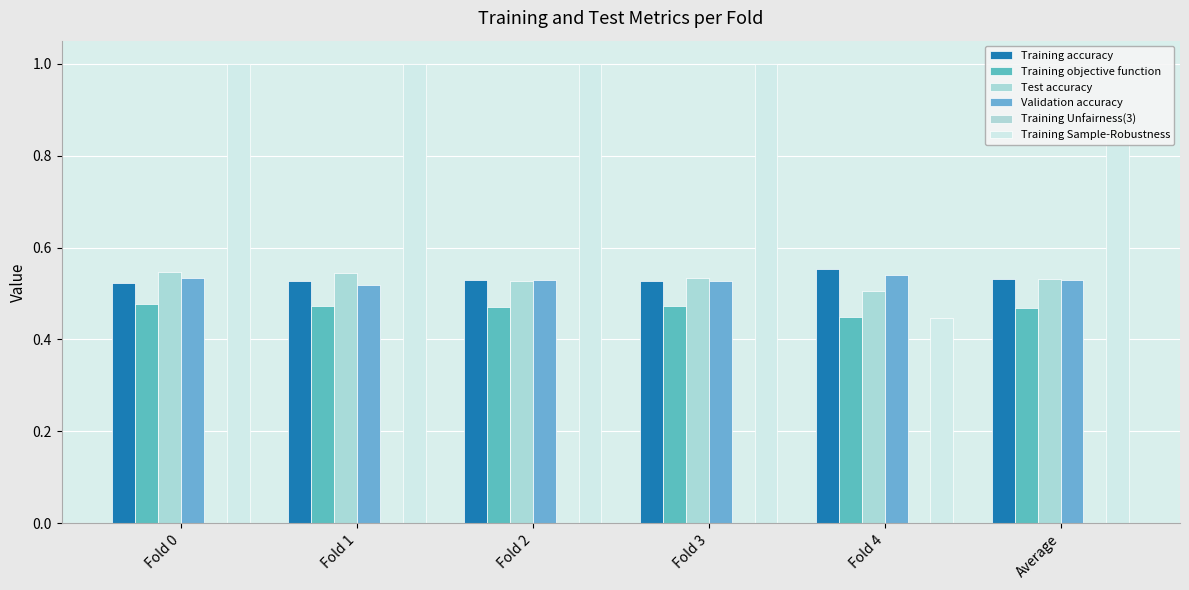

Between Fold 0 and Average, which series saw the biggest shift?

Training Sample-Robustness